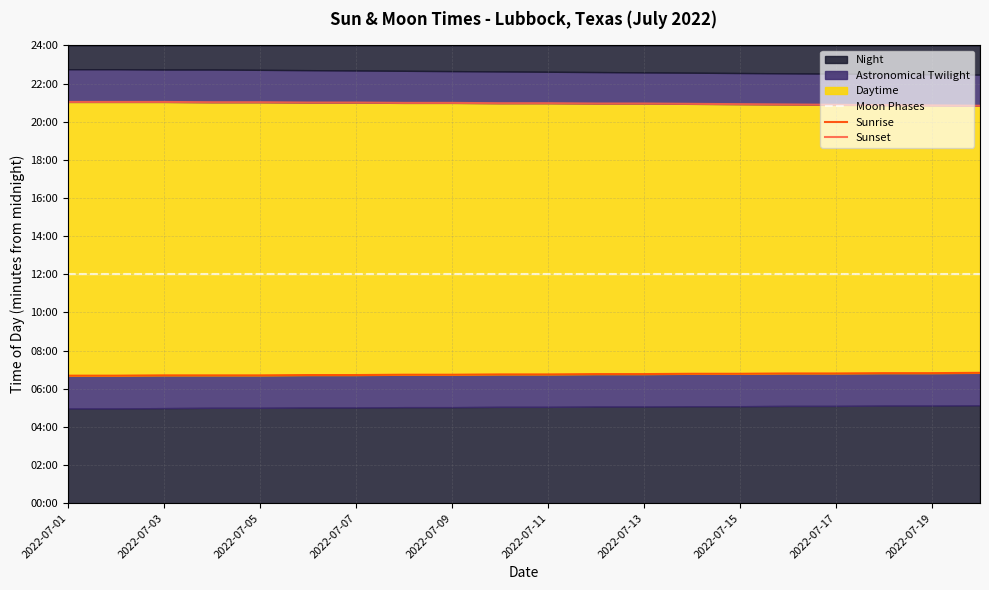

Which label corresponds to the smallest value in the chart?

2022-07-01